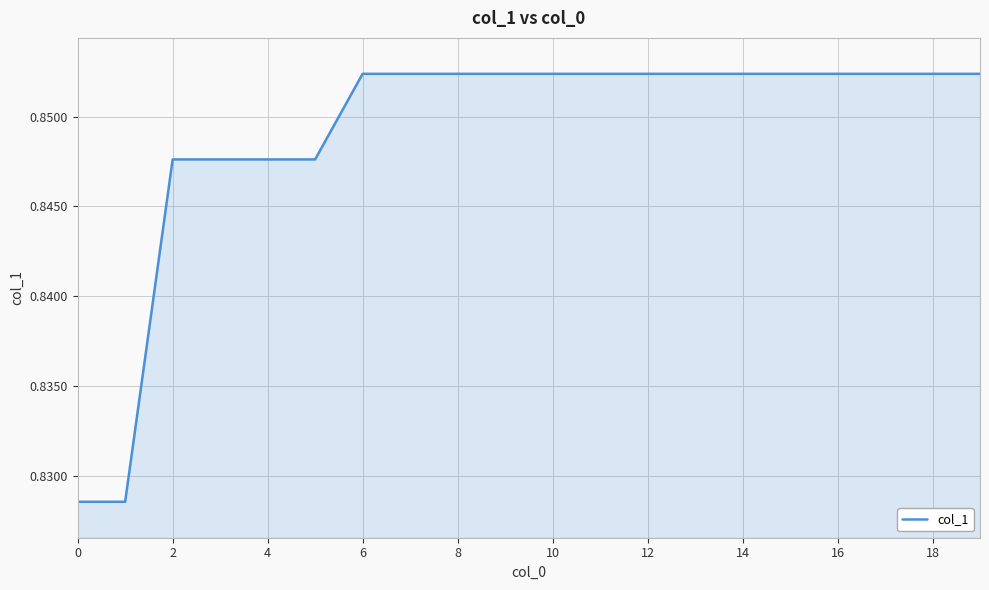

The chart shows a value of 1.2 at 10. True or false?

False